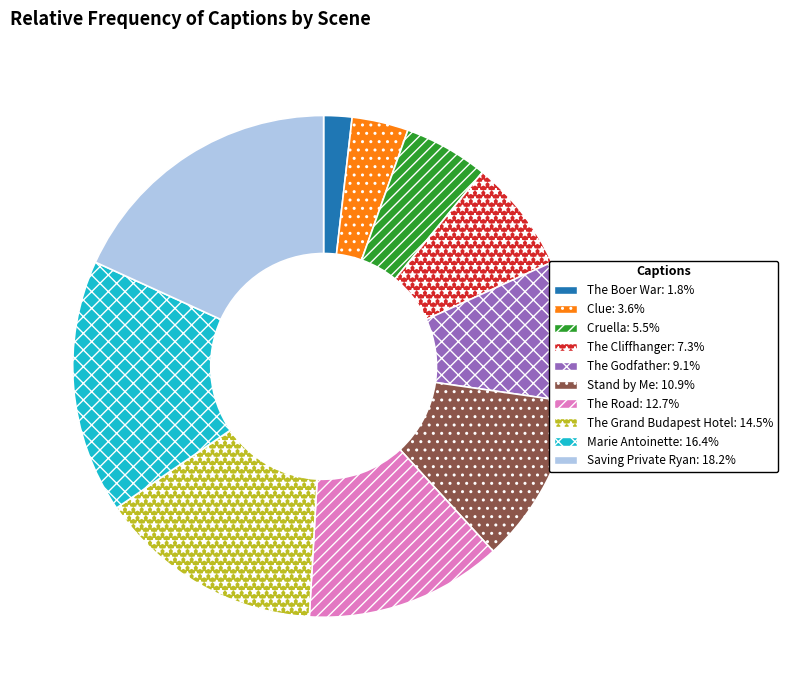

What is the ratio of the value at The Cliffhanger to the value at The Grand Budapest Hotel?

0.5